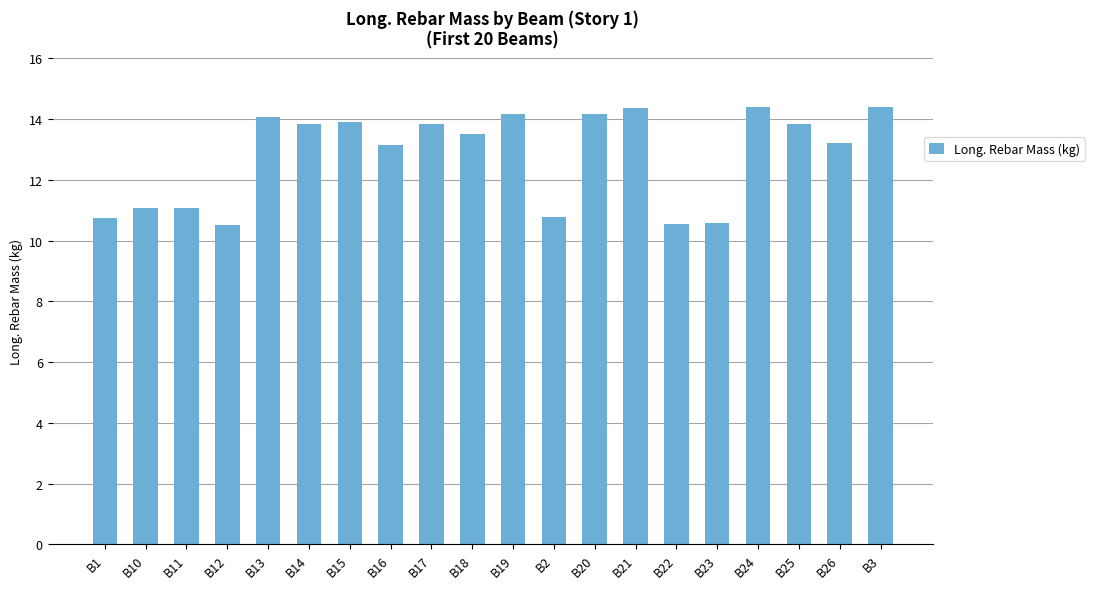

What is the average value?

12.8